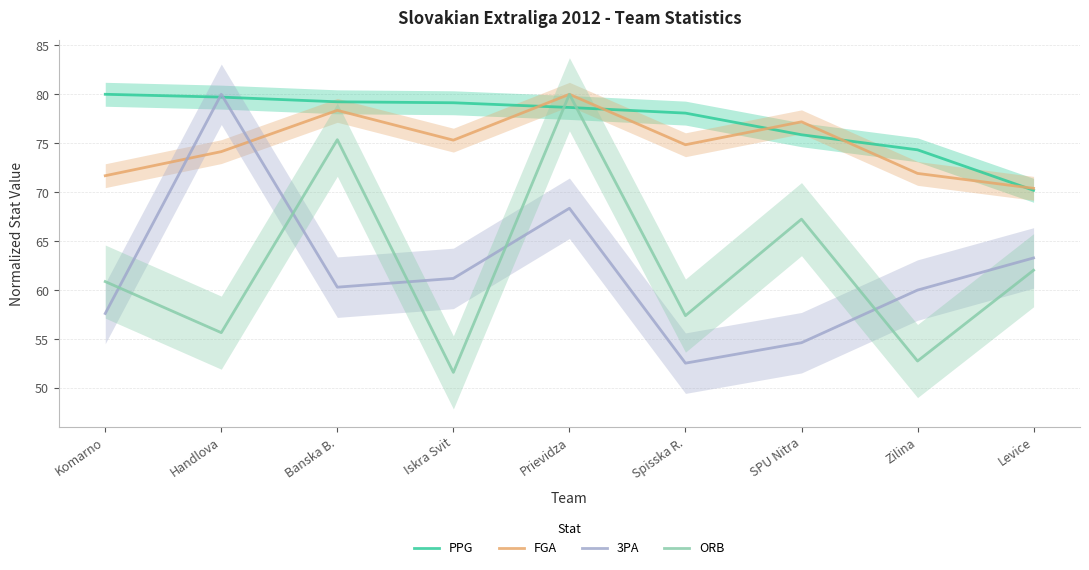

What is the label of the 3rd point from the left?

Banska B.